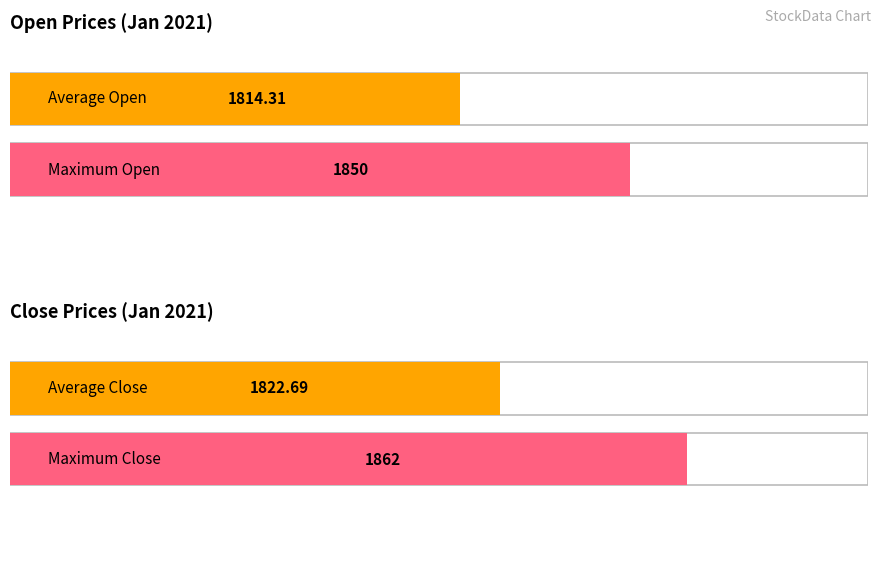

The Close series shows 1004 at 2021-01-01. True or false?

False